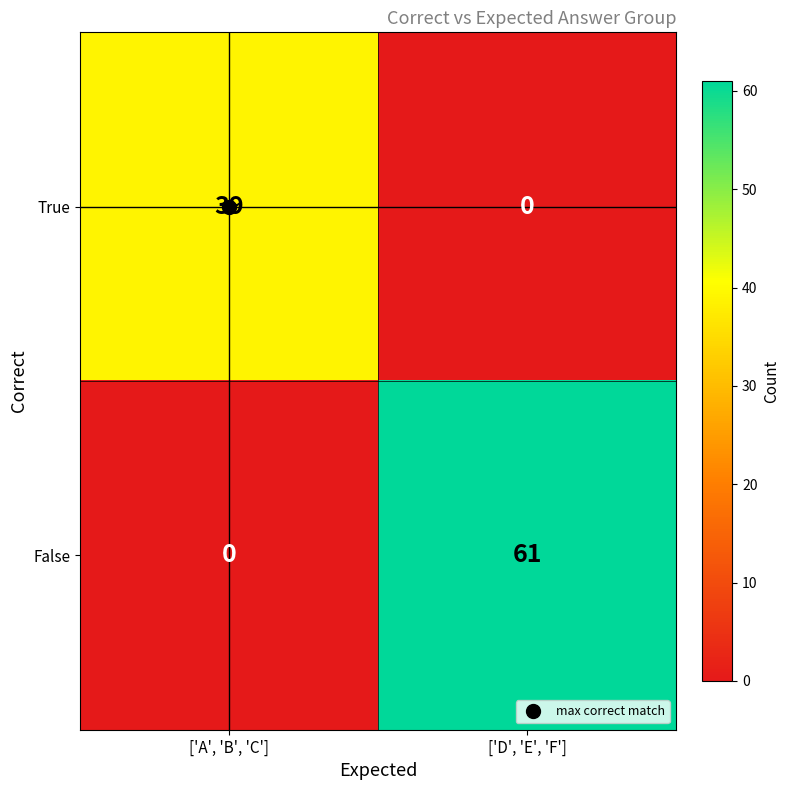

Count the number of data series in this chart.

2